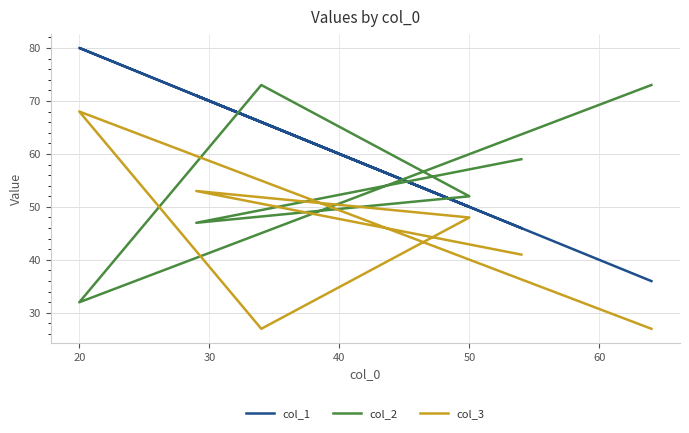

At how many categories does at least one series exceed 74?

1